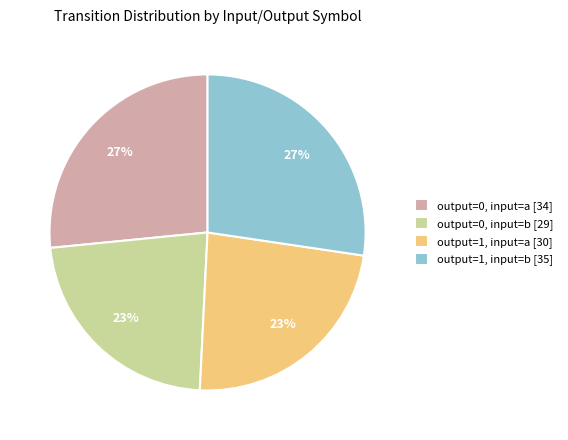

To the nearest percent, what portion does output=0, input=a represent?

27%